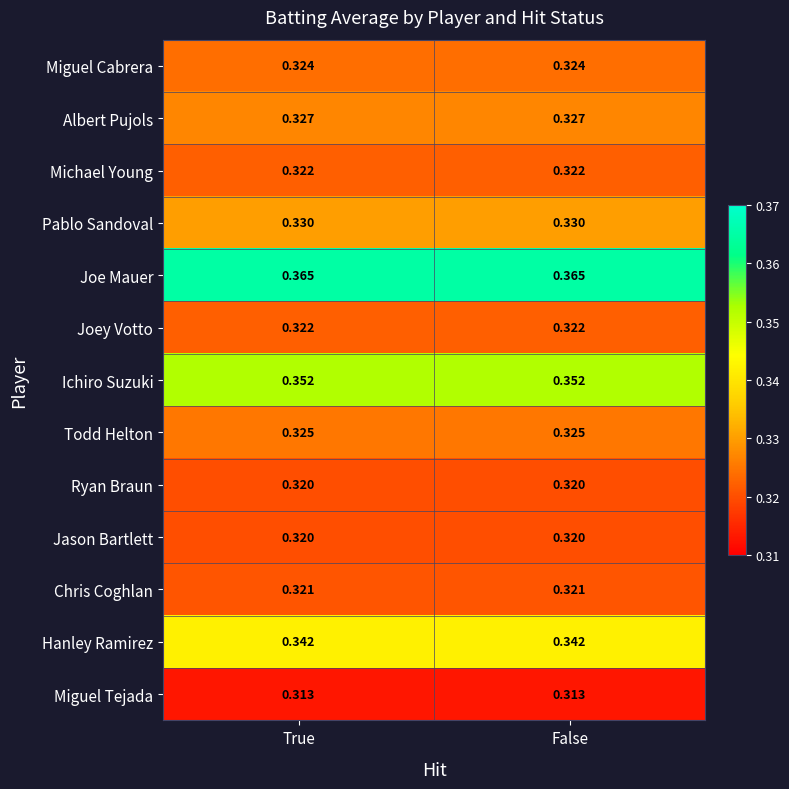

What is the total value across all series at True?

4.3